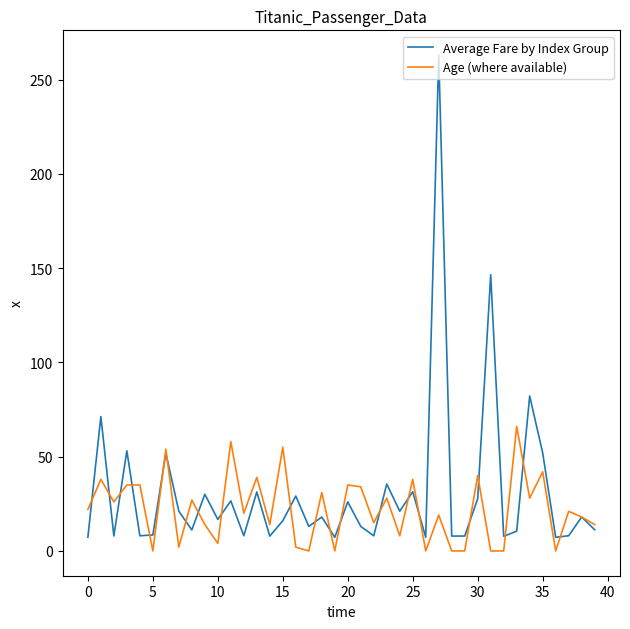

List the series in order of their peak value, highest first.

Average Fare by Index Group, Age (where available)